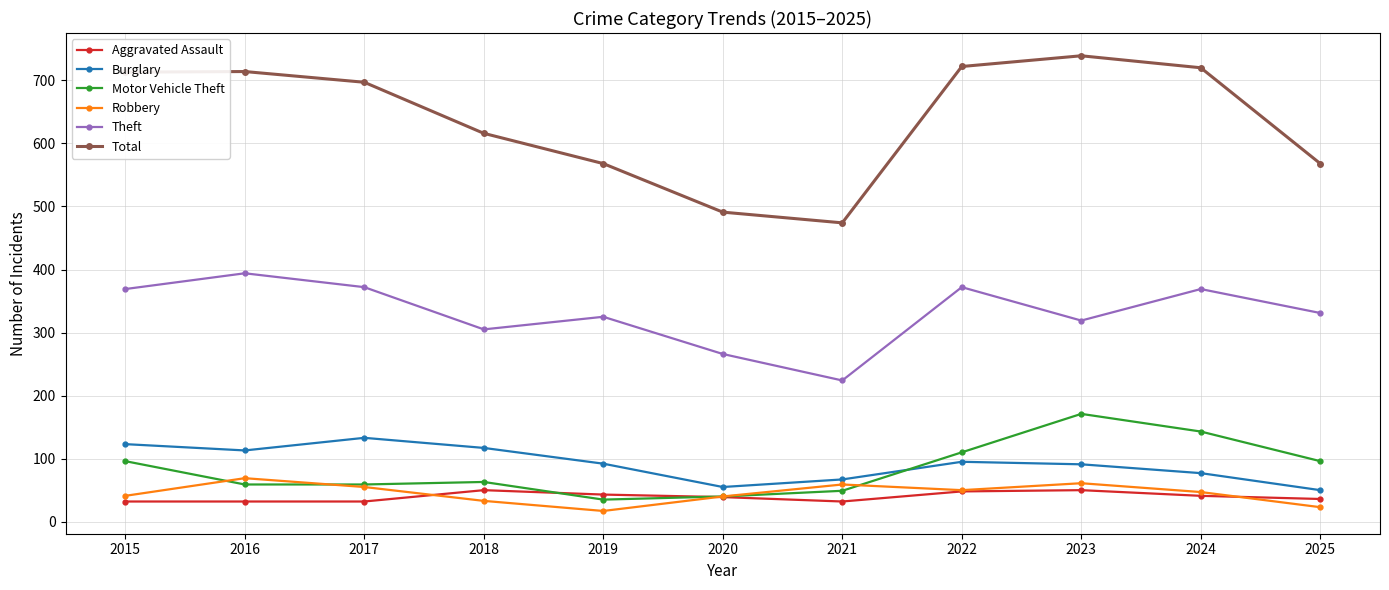

In Theft, how many points are higher than both neighbors (excluding endpoints)?

4